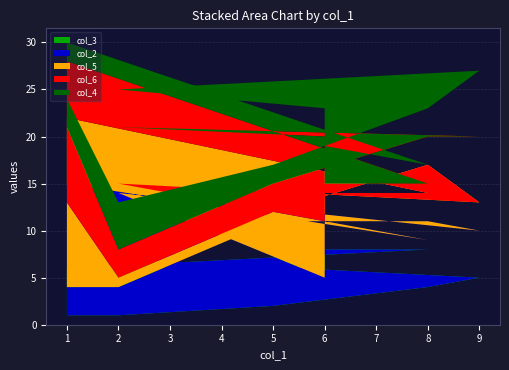

Reading right to left, transcribe all the data shown in this chart.

col_3: 1=6	8=8	6=8	6=3	2=7	9=5	8=4	5=2	2=1	1=1
col_2: 1=9	8=1	6=3	6=2	2=7	9=5	8=7	5=9	2=3	1=3
col_5: 1=7	8=5	6=3	6=6	2=1	9=3	8=6	5=1	2=1	1=9
col_6: 1=6	8=1	6=1	6=9	2=6	9=7	8=3	5=3	2=3	1=8
col_4: 1=2	8=2	6=4	6=3	2=4	9=7	8=3	5=2	2=5	1=3